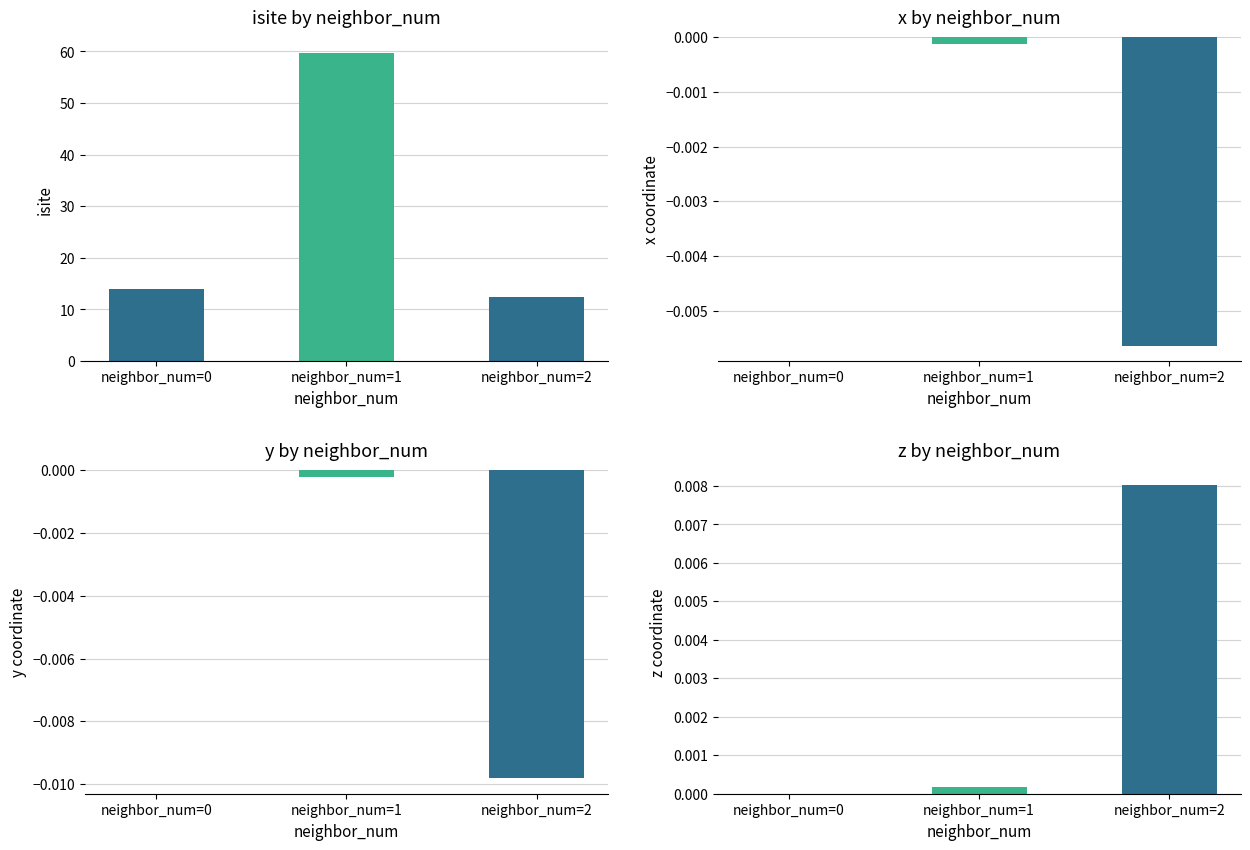

Where does the isite series first go above 14?

neighbor_num=1